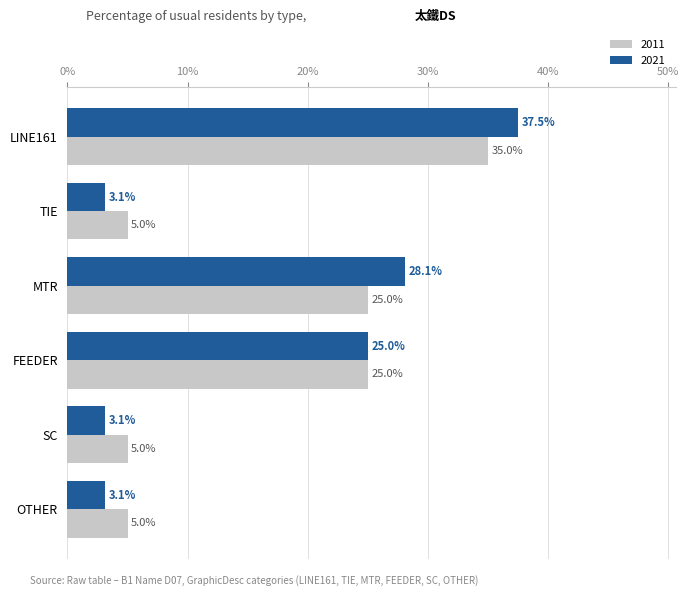

Which category has the highest value across all series?

LINE161